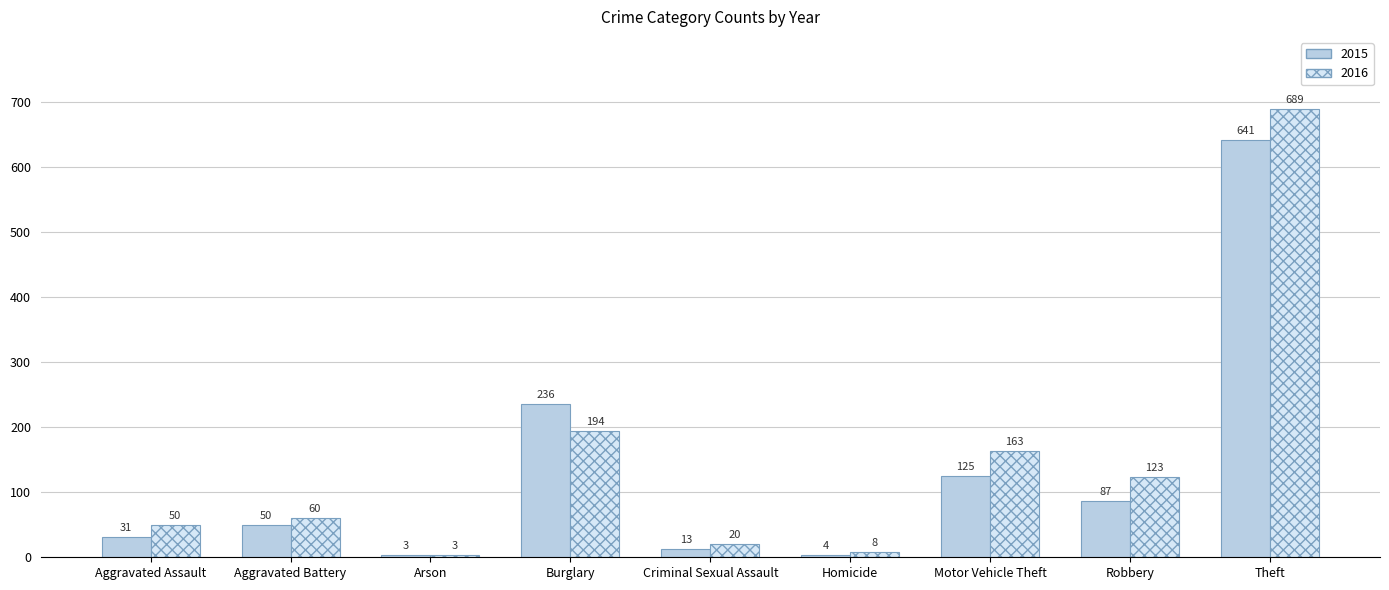

What is the label of the 5th bar from the right?

Criminal Sexual Assault